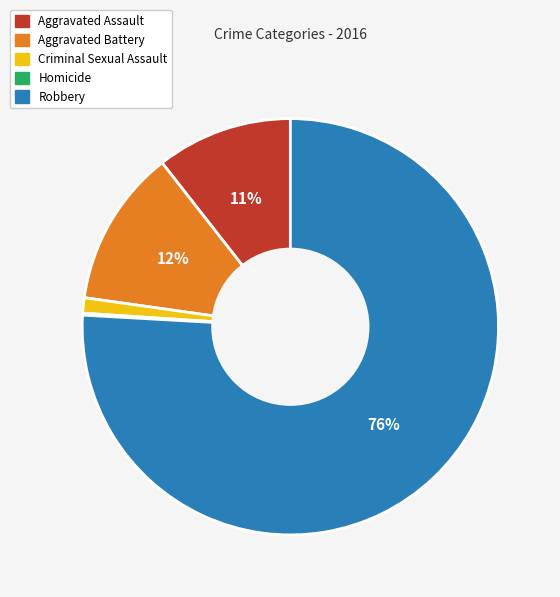

To the nearest percent, what portion does Criminal Sexual Assault represent?

1%